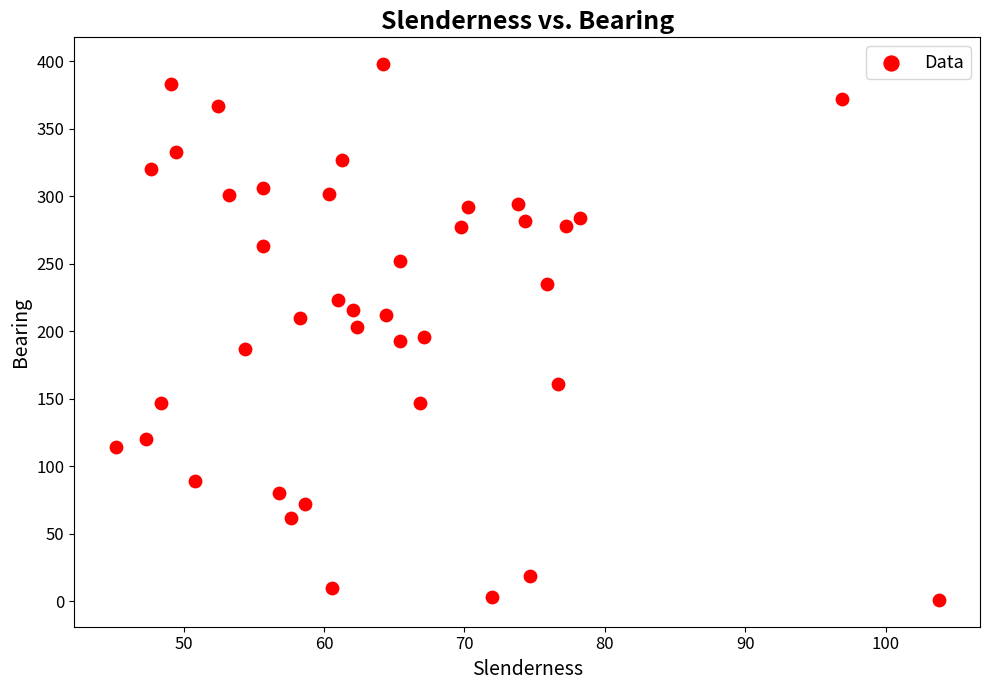

What is the range of Y values (max minus min)?

397